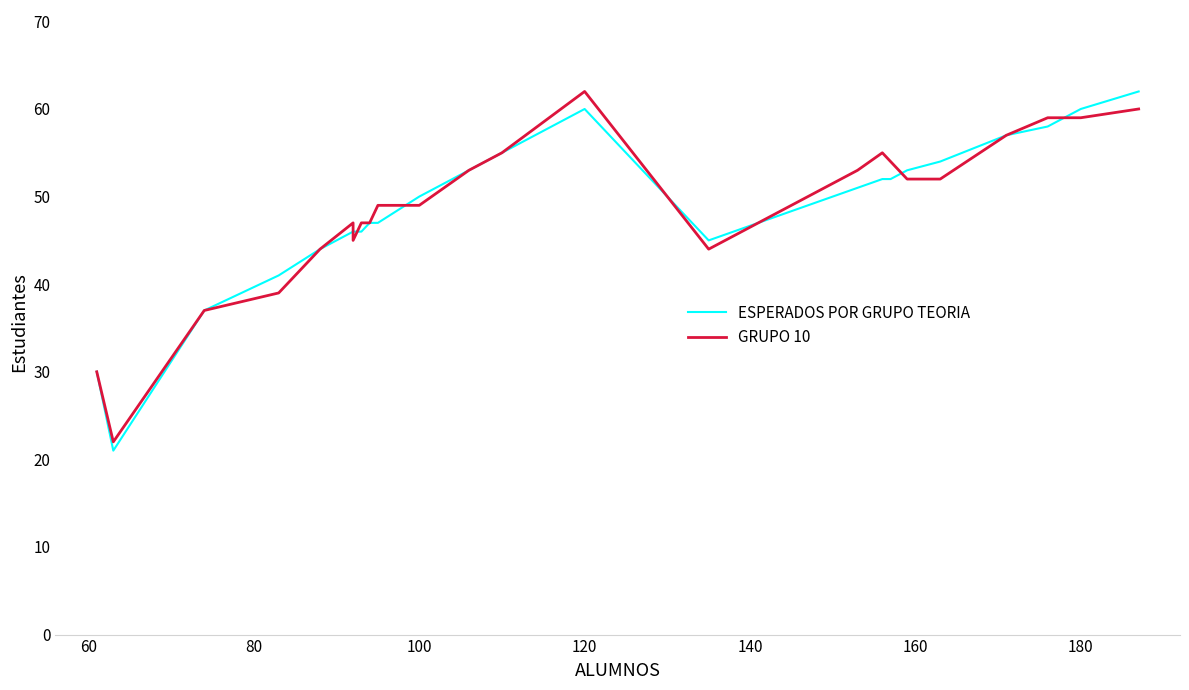

What is the difference between the maximum and second lowest values in the GRUPO 10 series?

32